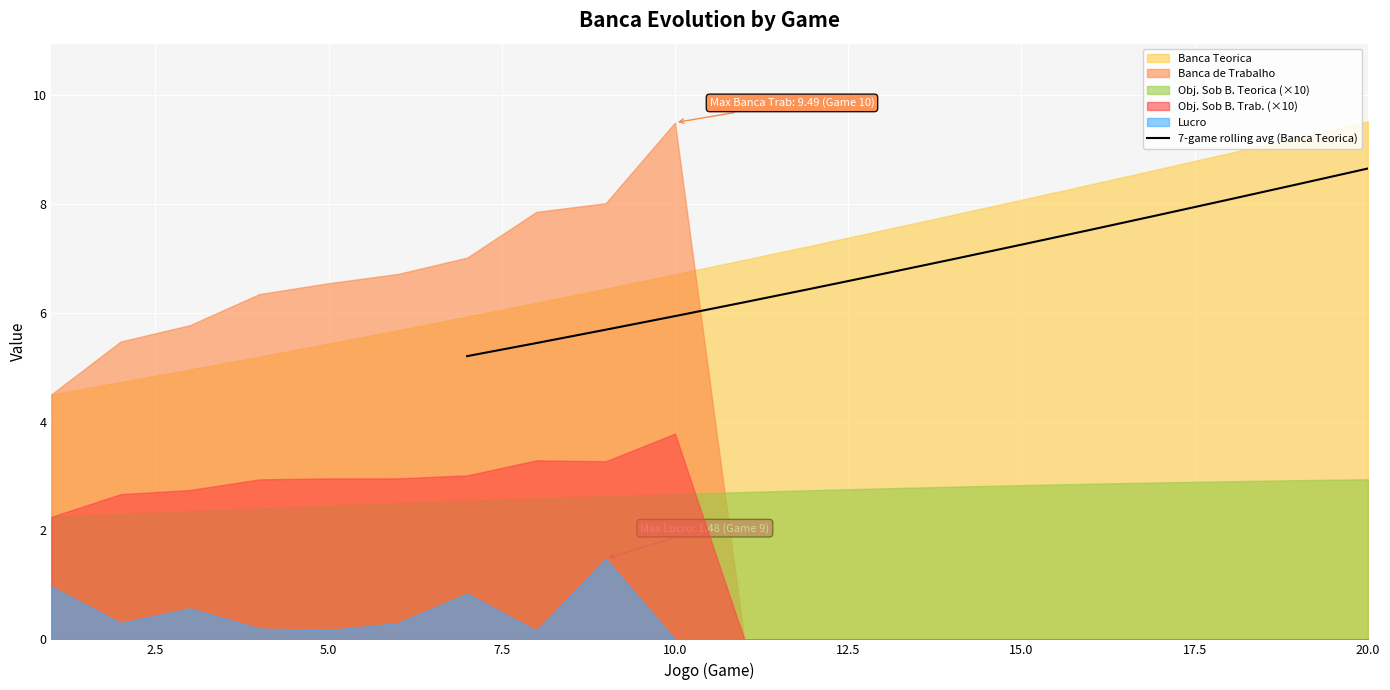

The 7-game rolling avg (Banca Teorica) series shows 13.5 at 20.0. True or false?

False